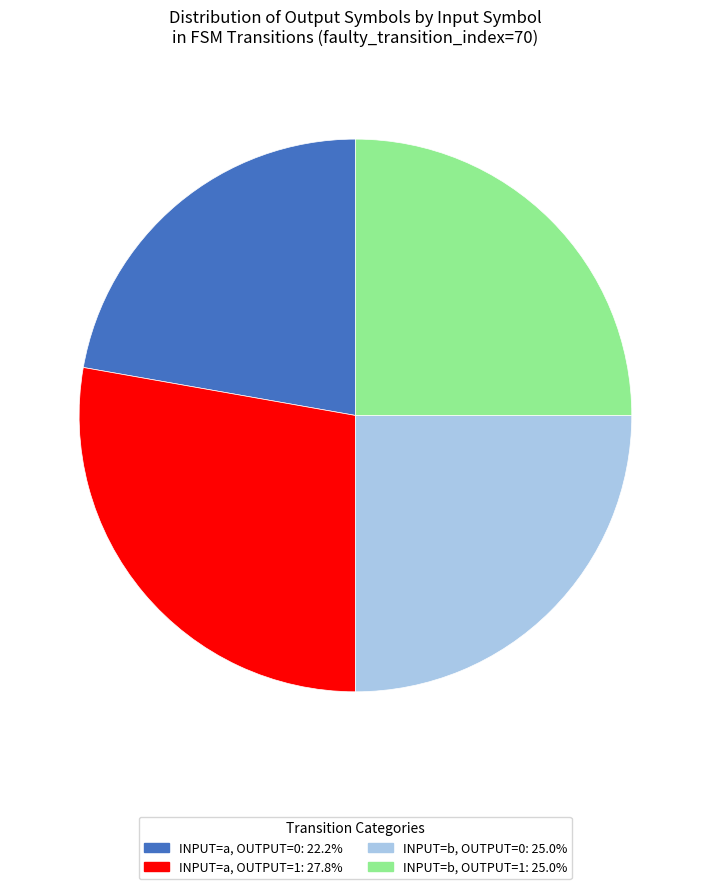

Is there a majority slice in this chart?

No